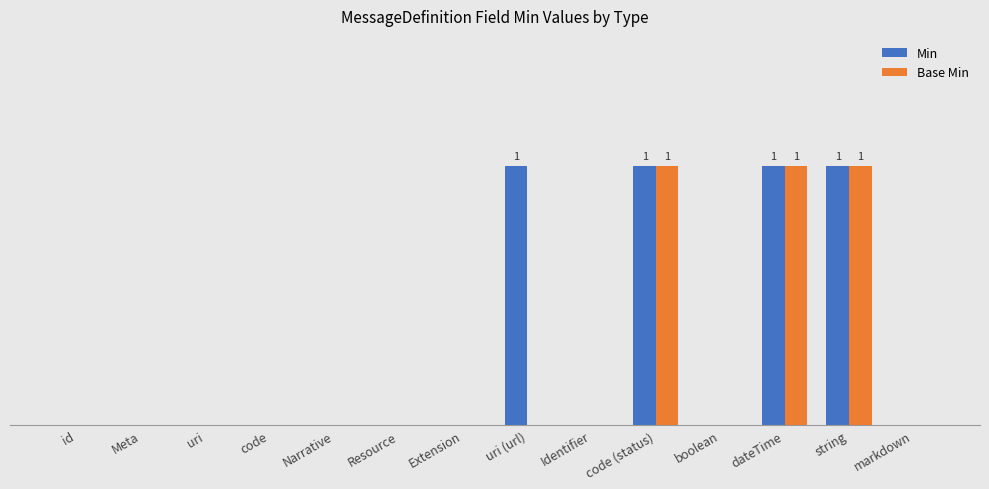

What are all the series names shown in the legend?

Min, Base Min